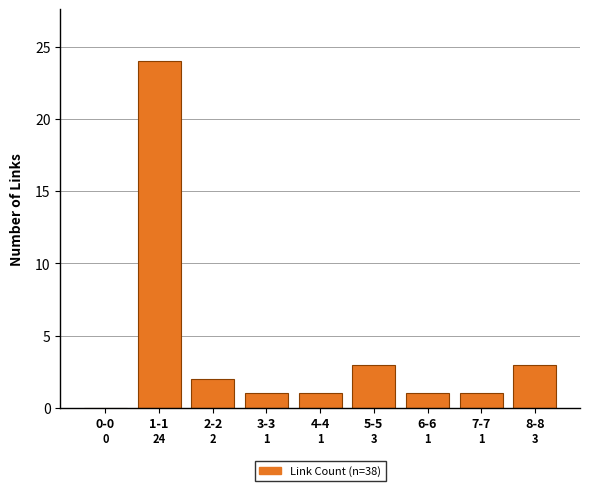

Reading left to right, list all the values displayed in this chart.

0-0=0	1-1=24	2-2=2	3-3=1	4-4=1	5-5=3	6-6=1	7-7=1	8-8=3